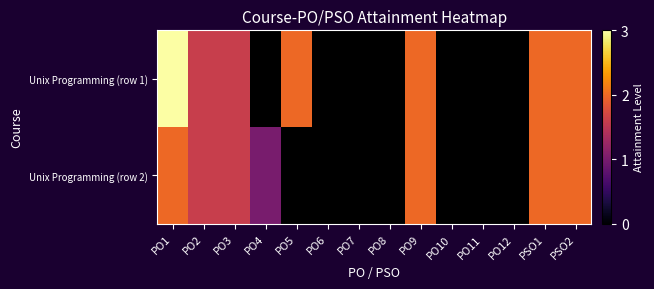

True or false: Unix Programming (row 1) has a value of 1.0 at PO2.

False